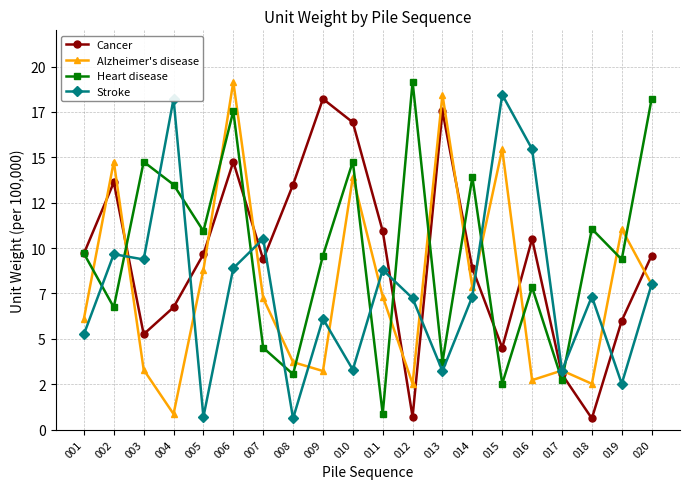

At which category is the sum across all series the highest?

006